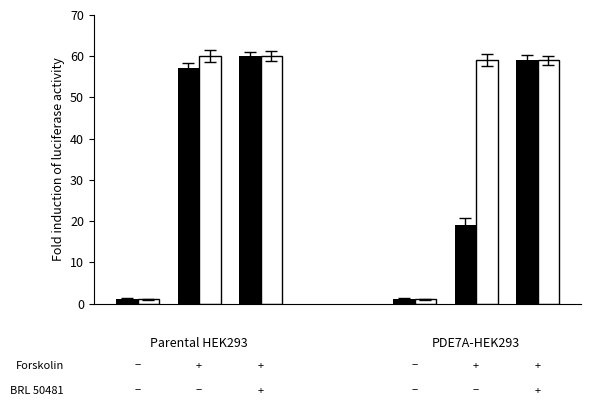

What is the greatest value displayed?

60